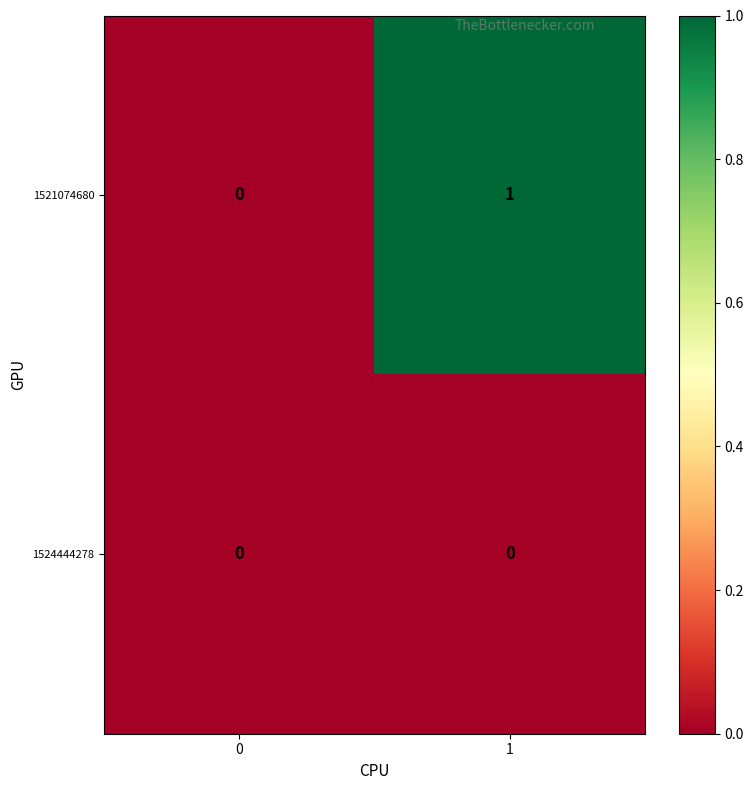

True or false: 1521074680 has a value of 0 at 0.

True